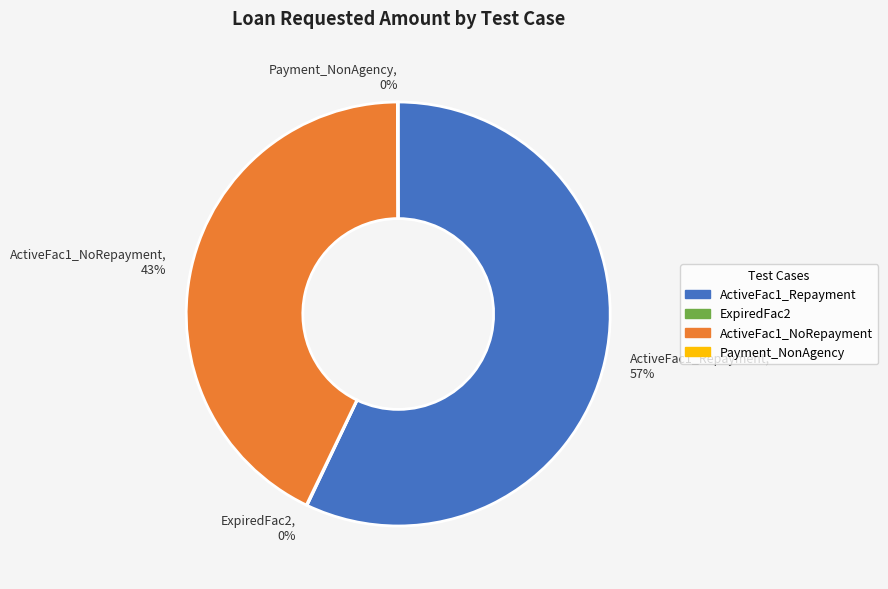

To the nearest percent, what is the average slice percentage?

25%